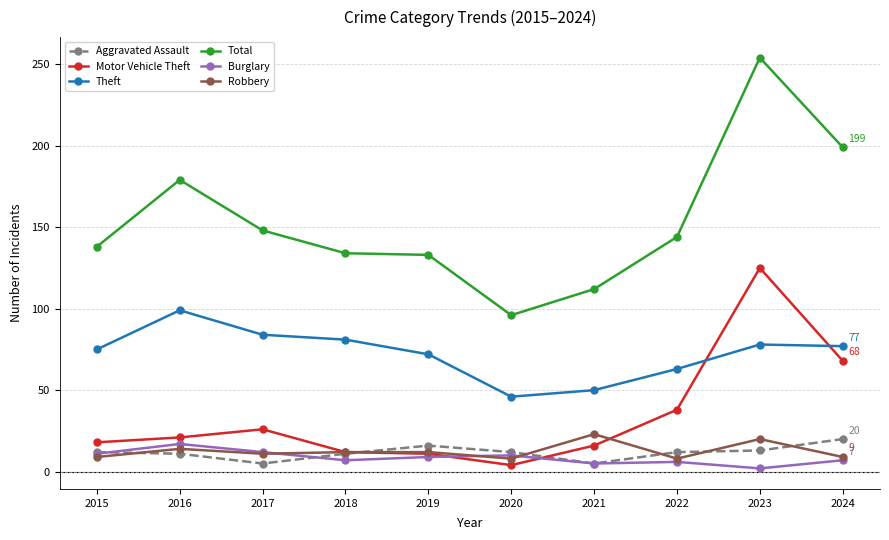

How many data points in Robbery are less than 12?

5